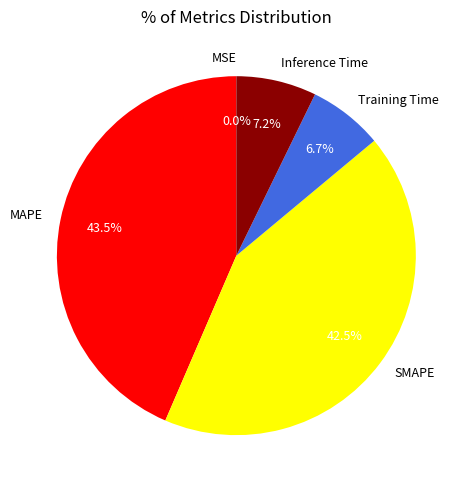

To the nearest percent, what is the average slice percentage?

20%